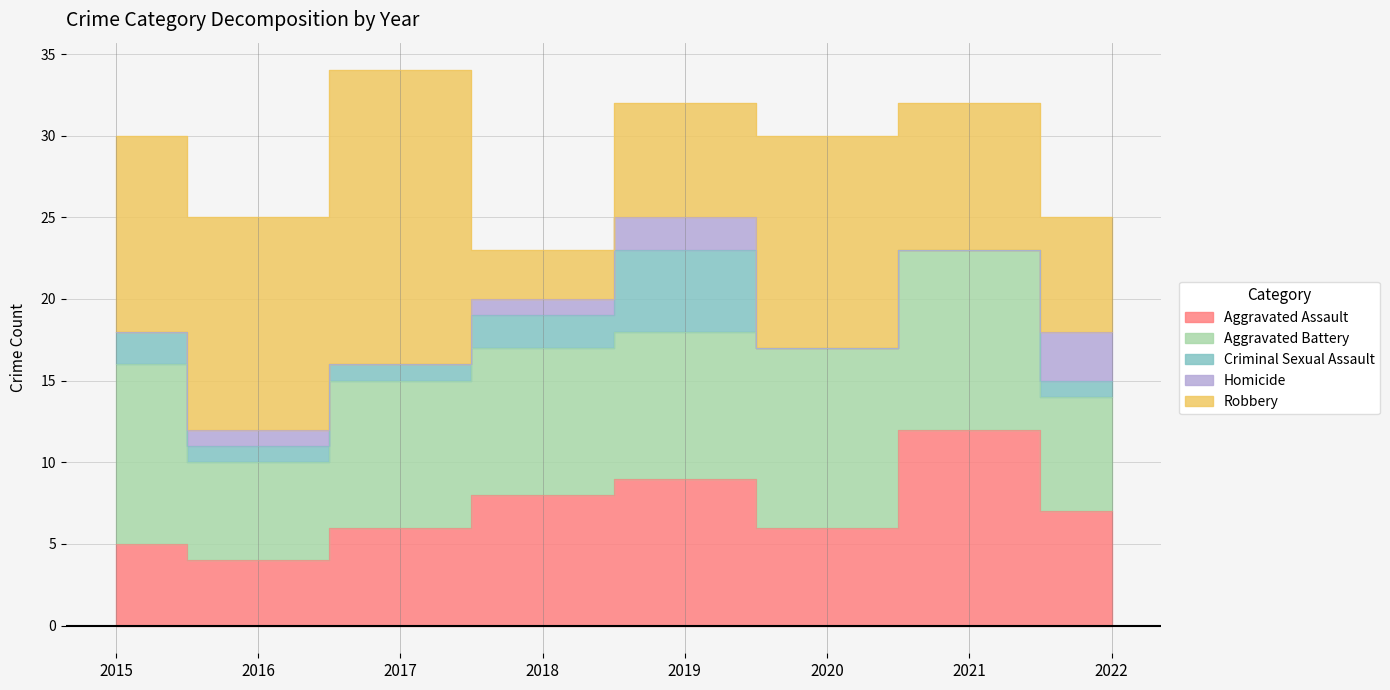

Which series changed the most between 2015 and 2020?

Criminal Sexual Assault